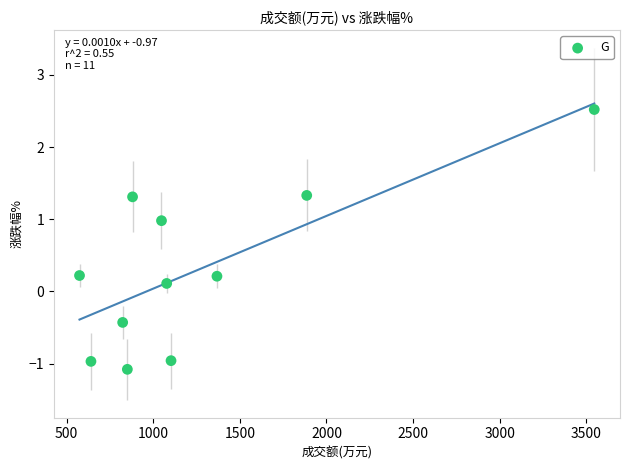

What is the range of X values (max minus min)?

2970.0